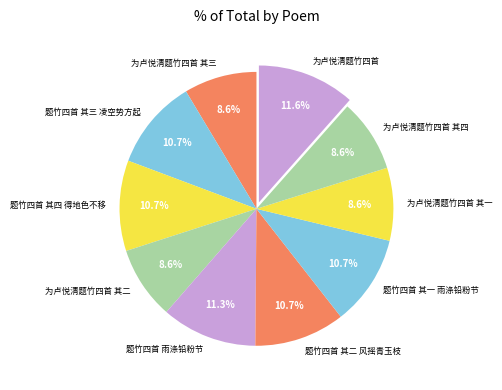

The 题竹四首 其四 得地色不移 slice represents 2% of the pie. True or false?

False